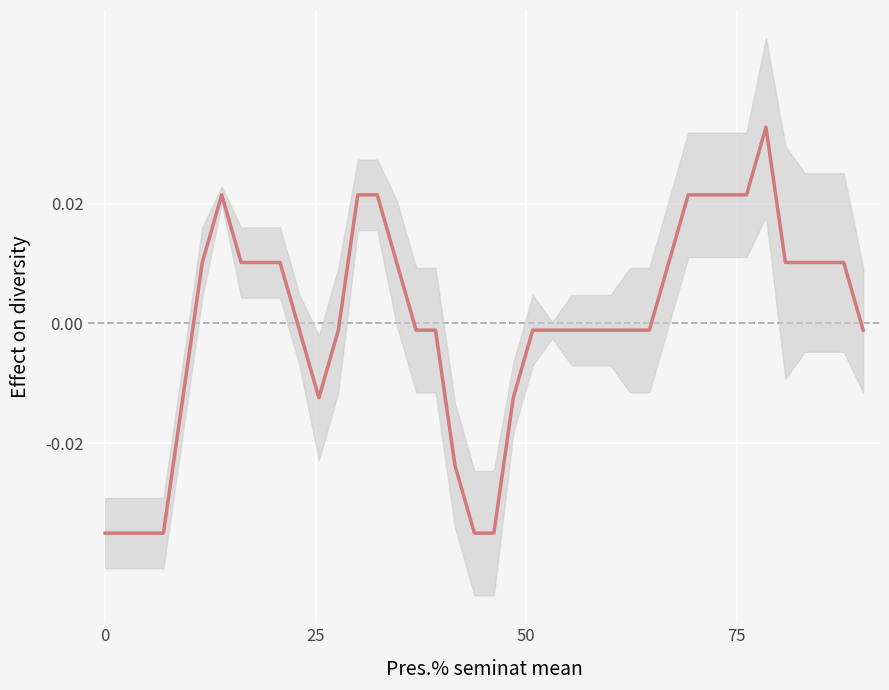

True or false: the data shows -0.0 at 50.

True